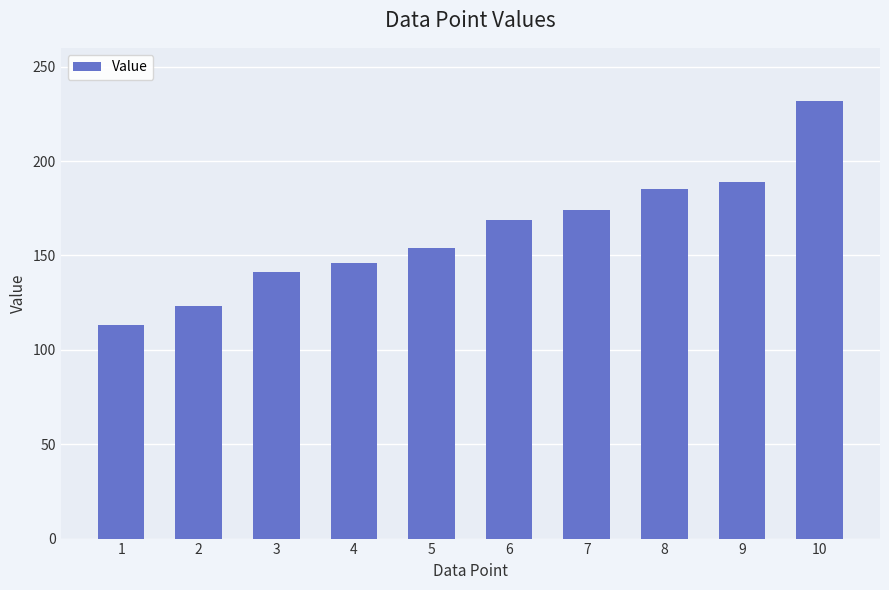

How many series are shown in this chart?

1